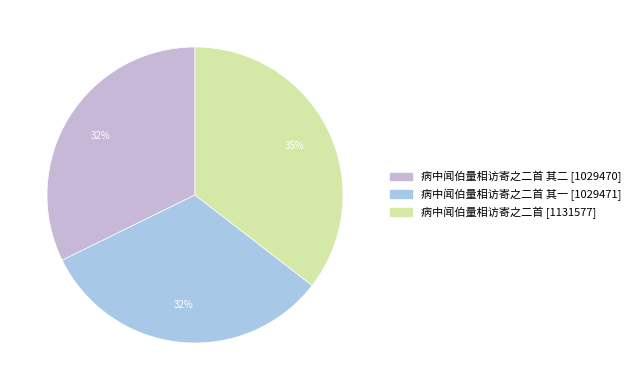

How many segments does this pie chart have?

3